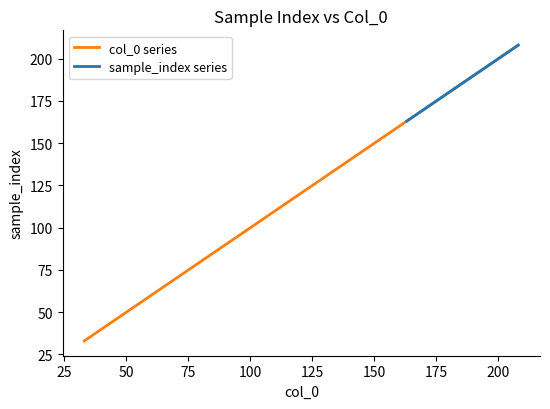

Between 208 and 182, which is larger?

208